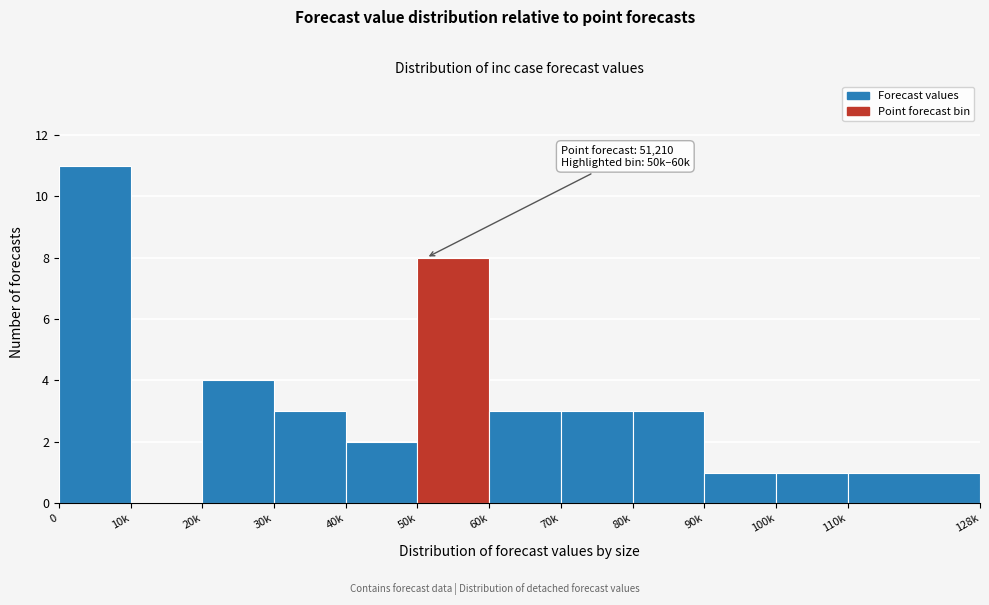

Reading left to right, transcribe all the data shown in this chart.

0=11	10k=0	20k=4	30k=3	40k=2	50k=8	60k=3	70k=3	80k=3	90k=1	100k=1	110k=1